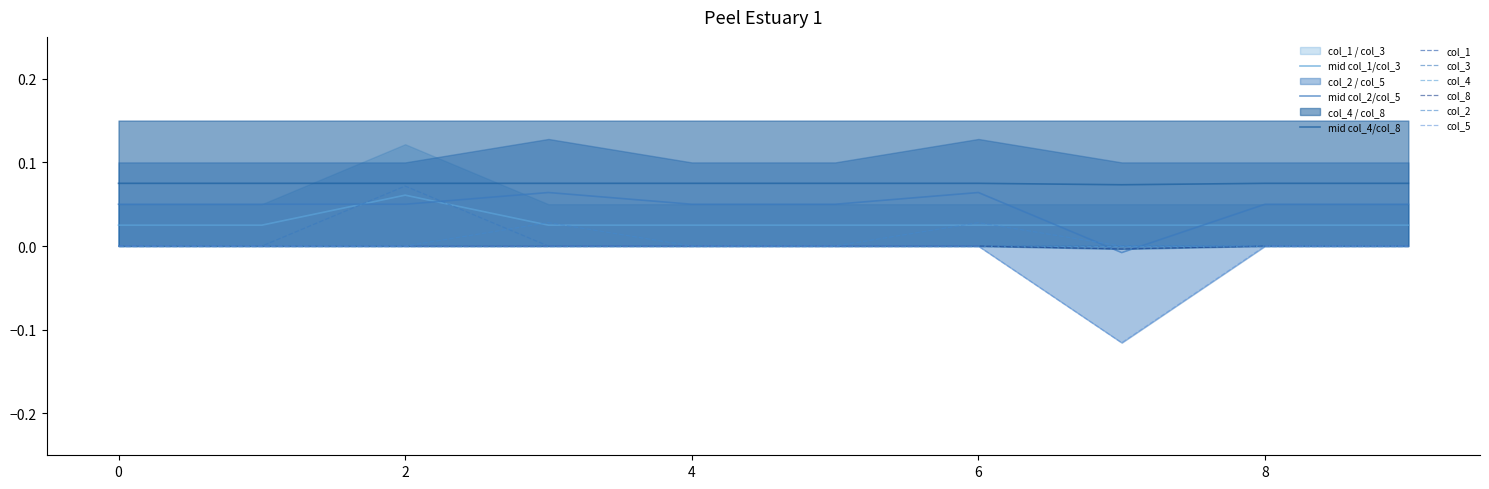

Is it true that col_3 equals 0.0 at 1?

False